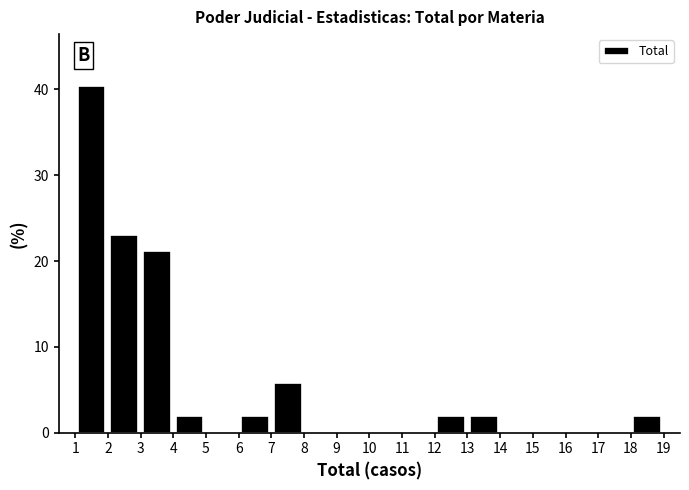

Which range on the x-axis has the tallest bar?

1 to 2